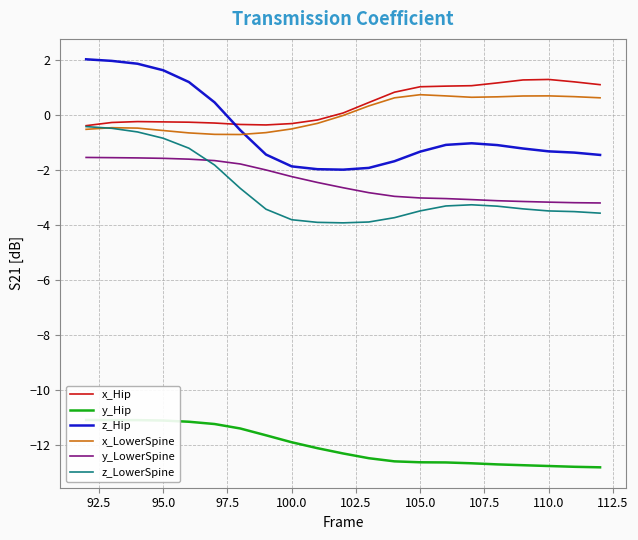

What is the lowest value of the z_LowerSpine series?

-3.9